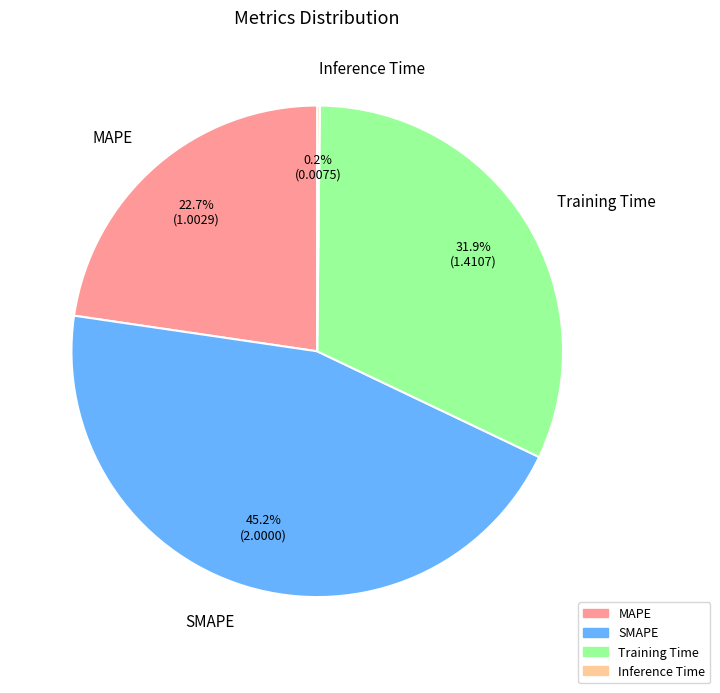

What is the total percentage of SMAPE and MAPE?

67.9%